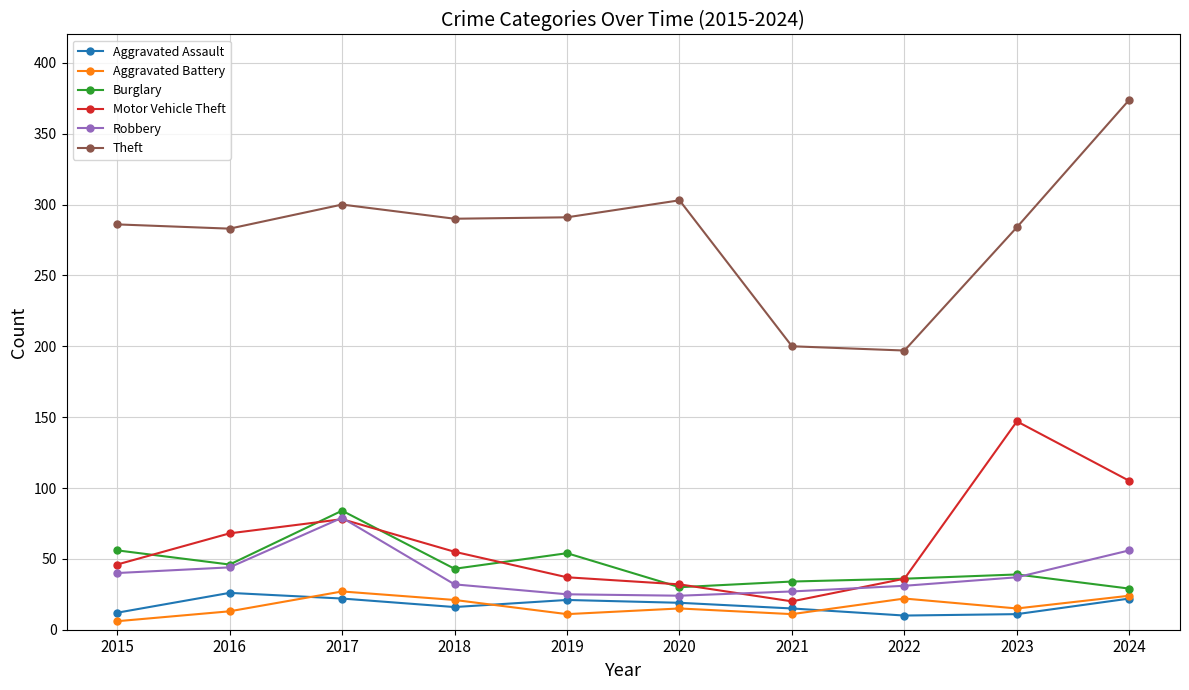

What is the greatest value displayed?

374